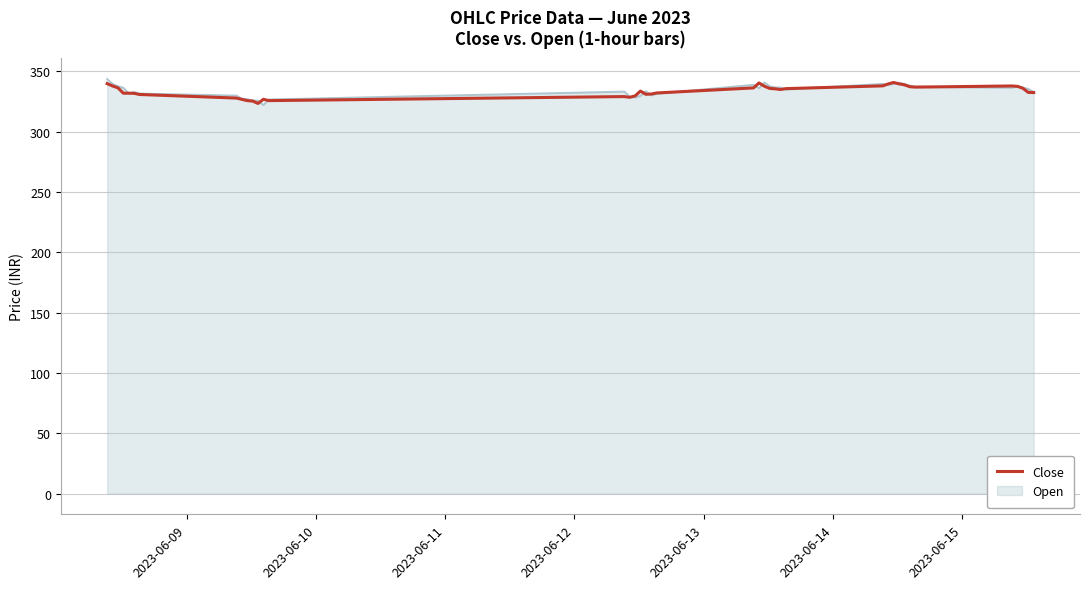

What is the minimum value shown in the chart?

322.2